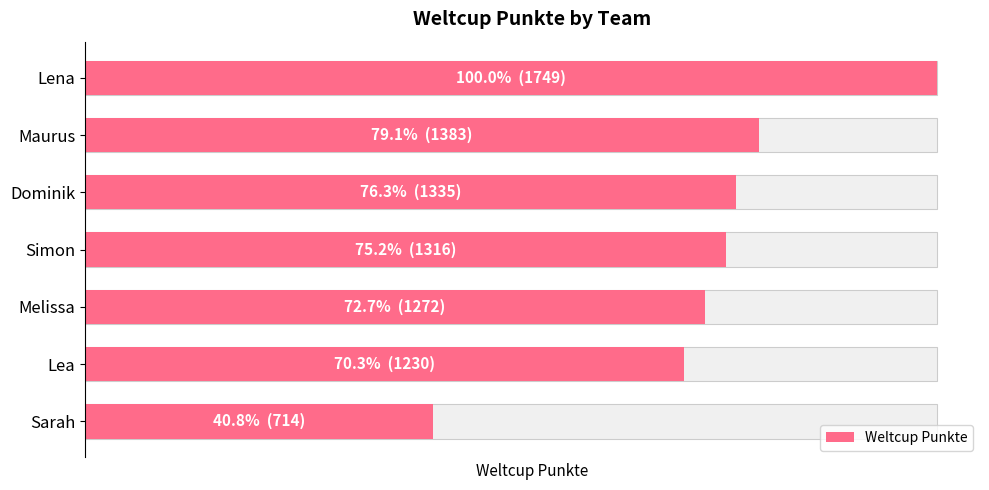

What is the value of the 7th bar from the left?

714